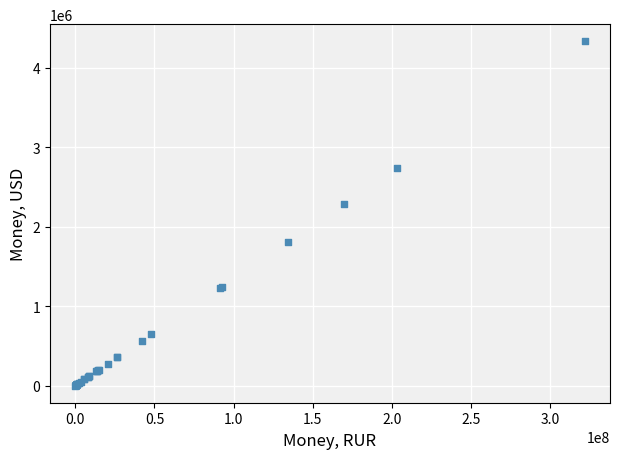

What Y value in the scatter plot is closest to 2166143?

2281201